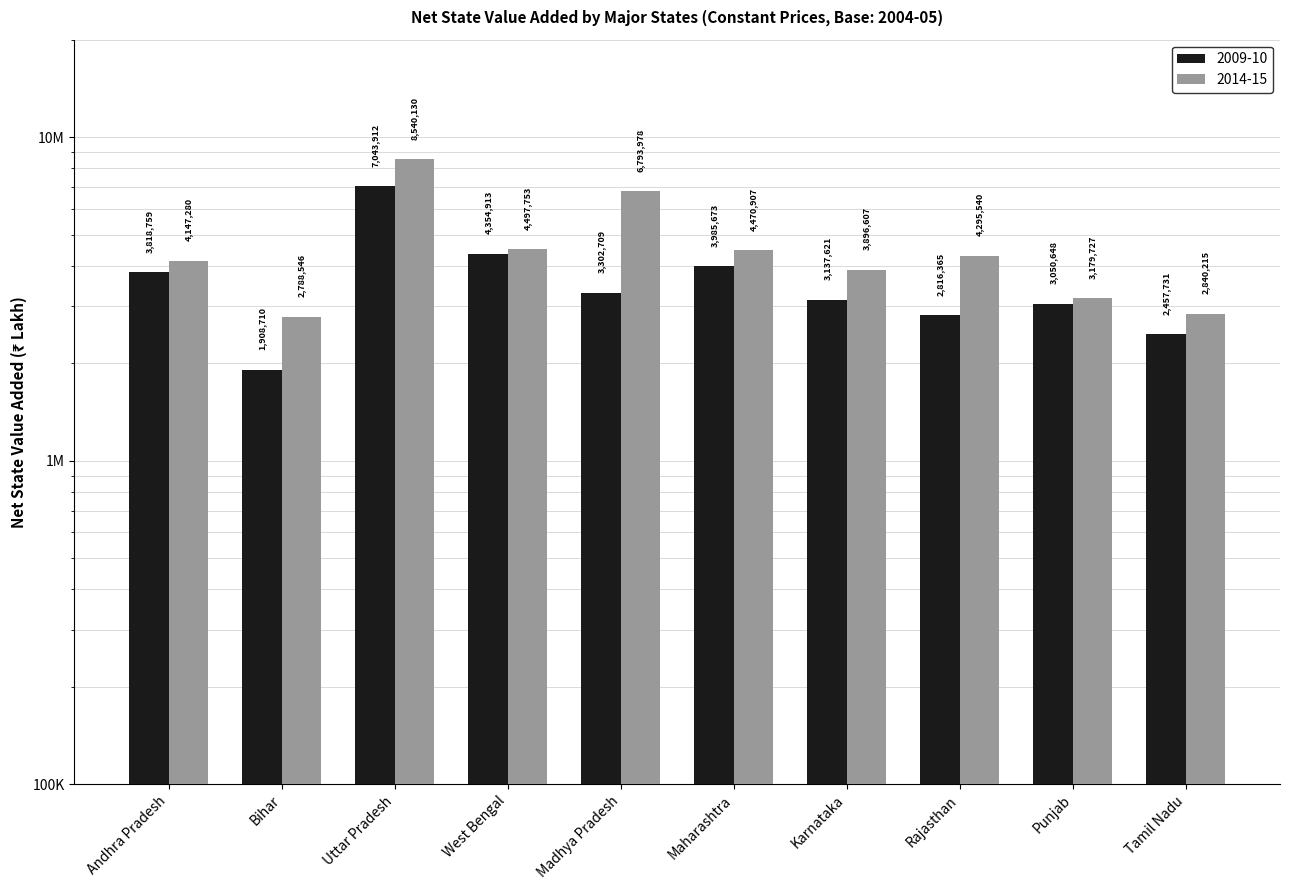

What is the label of the 5th bar from the right?

Maharashtra